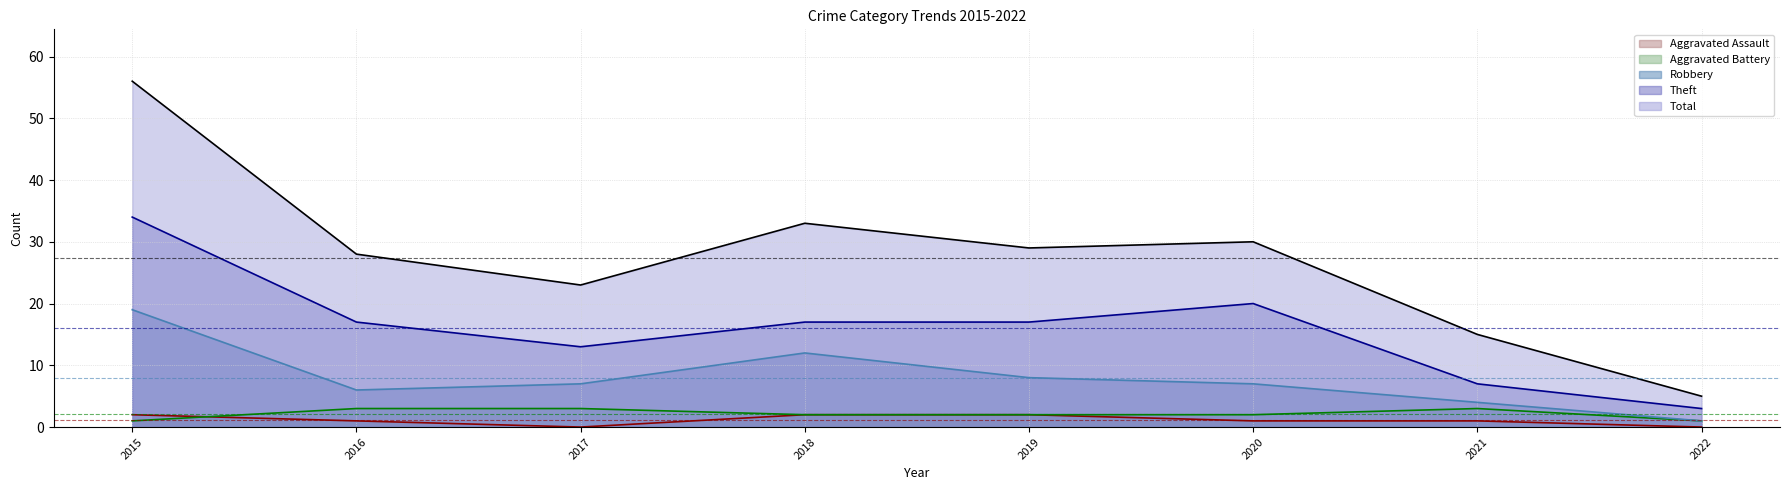

How many values in the Total series are below 29?

4